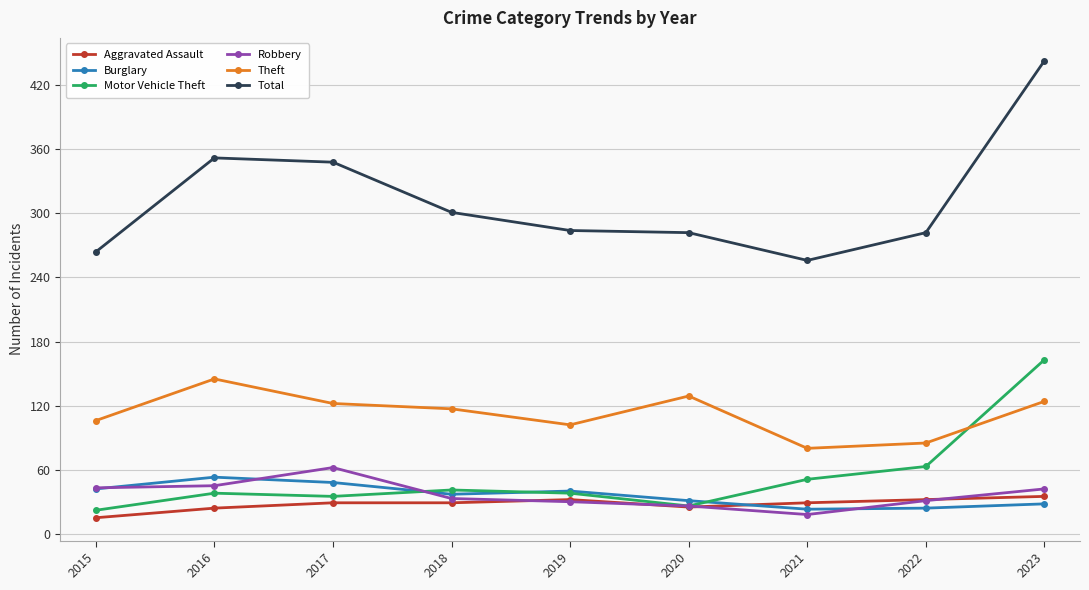

Is the value of Total at 2015 greater than the value of Robbery at 2023?

Yes